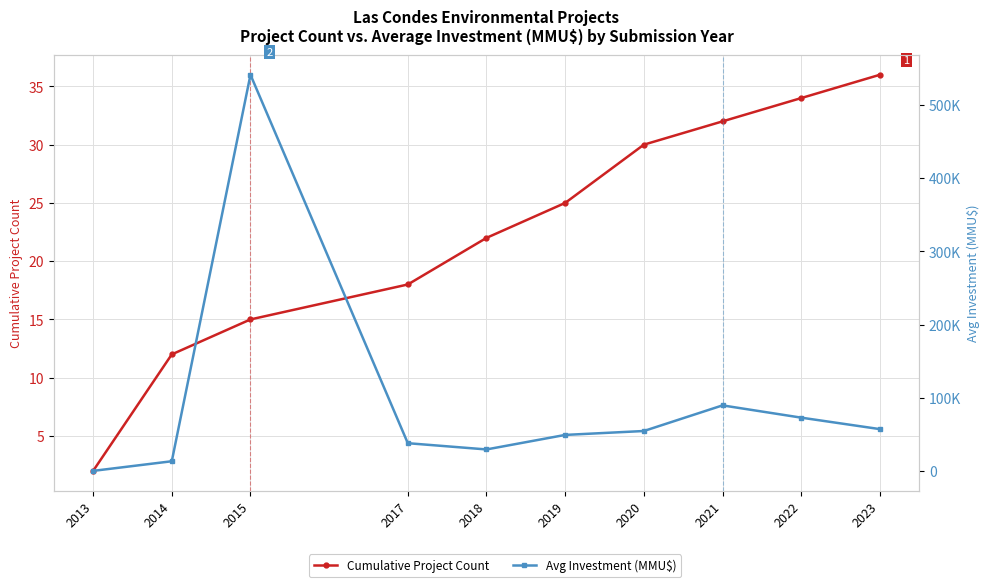

Is it true that Cumulative Project Count equals 22 at 2018?

True